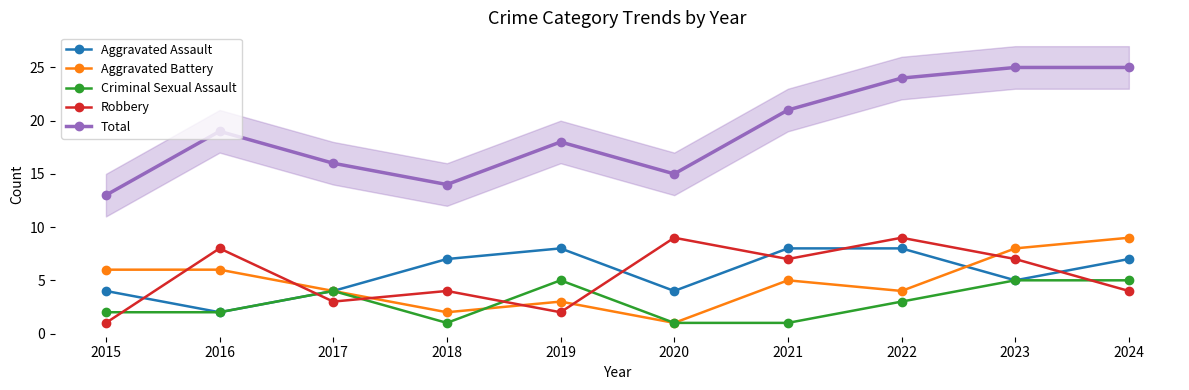

Between 2018 and 2024, which series saw the biggest shift?

Total